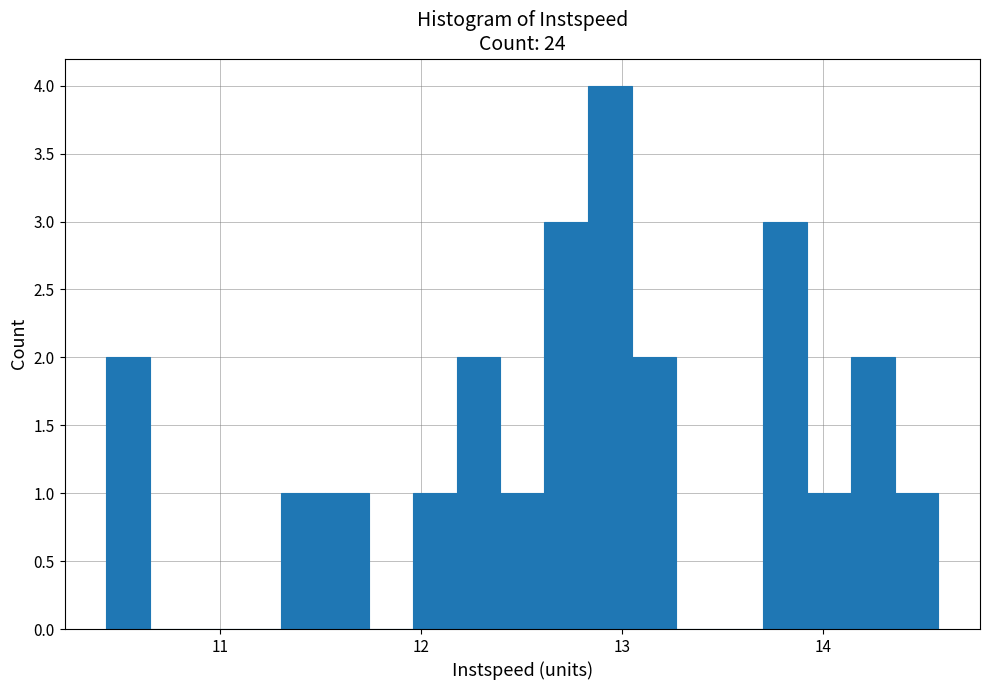

Read against the x-axis, roughly where is the centre of the tallest bar?

12.9